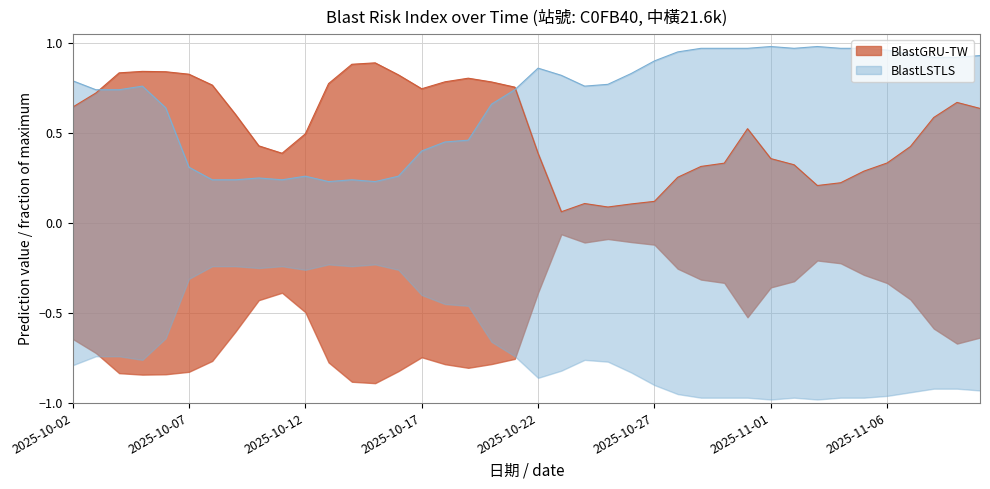

True or false: BlastLSTLS and BlastGRU-TW intersect in this chart.

True